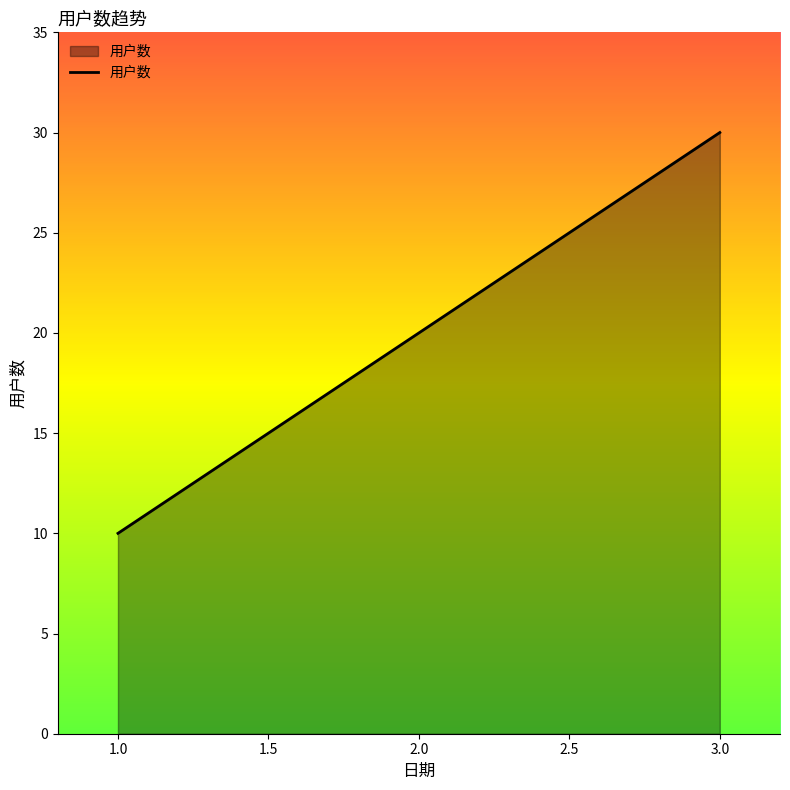

Which label corresponds to the largest value in the chart?

3.0